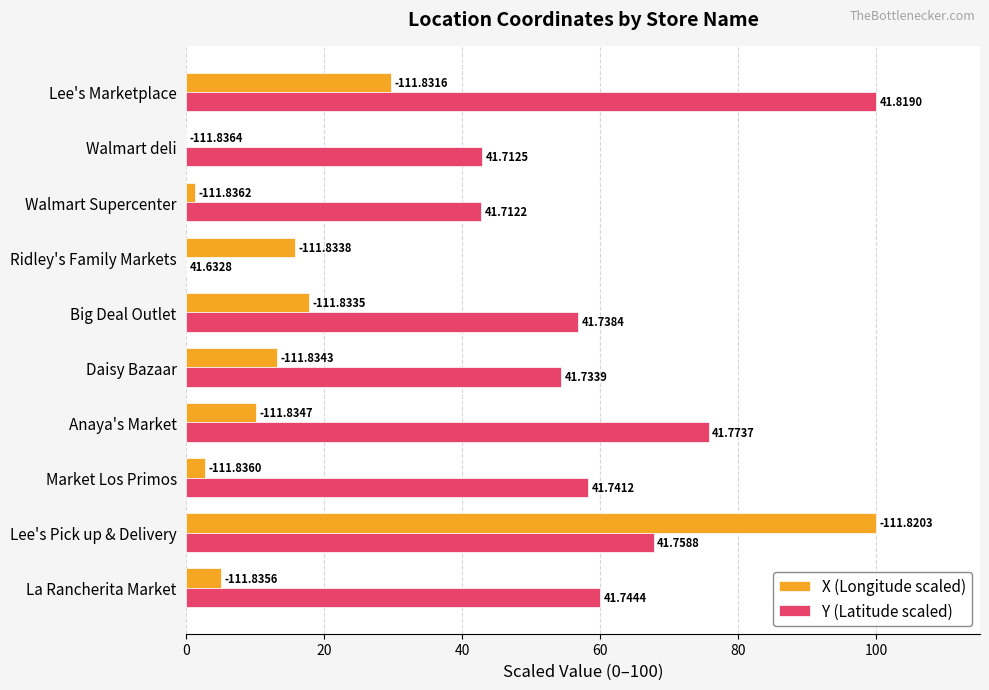

What are all the series names shown in the legend?

X (Longitude scaled), Y (Latitude scaled)